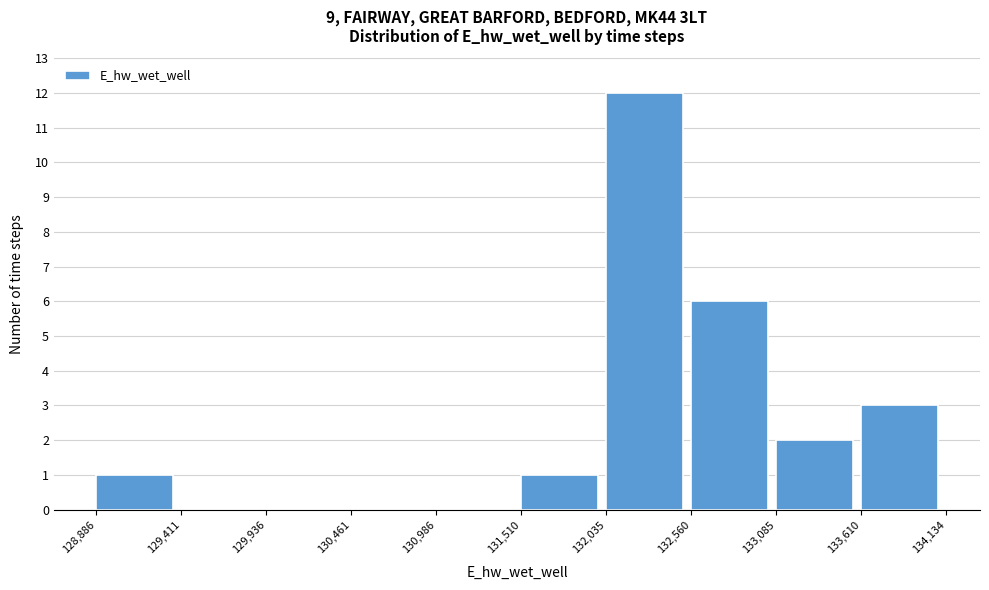

Reading left to right, transcribe this chart: for each bar, give the range it covers on the x-axis and its height. The values are not printed on the chart, so give them approximately, as read against the axis.

128,886 to 129,411: 1
129,411 to 129,936: 0
129,936 to 130,461: 0
130,461 to 130,986: 0
130,986 to 131,510: 0
131,510 to 132,035: 1
132,035 to 132,560: 12
132,560 to 133,085: 6
133,085 to 133,610: 2
133,610 to 134,134: 3